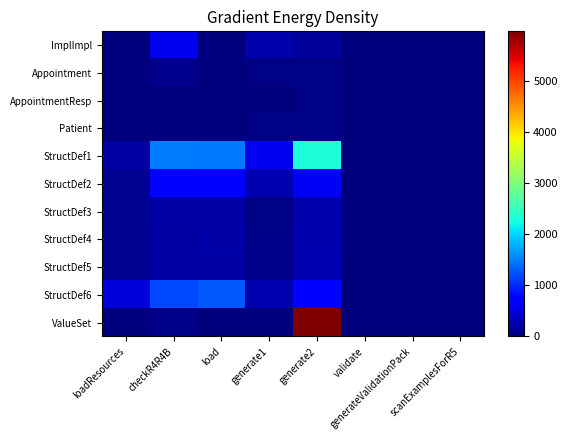

Count the number of categories in the chart.

8